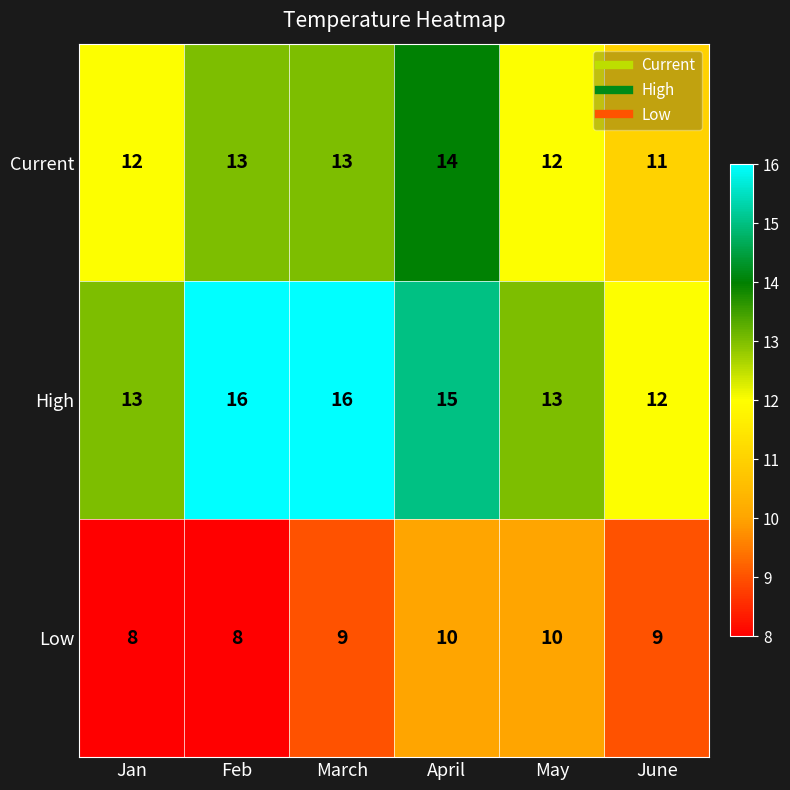

At how many categories does at least one series exceed 14?

3